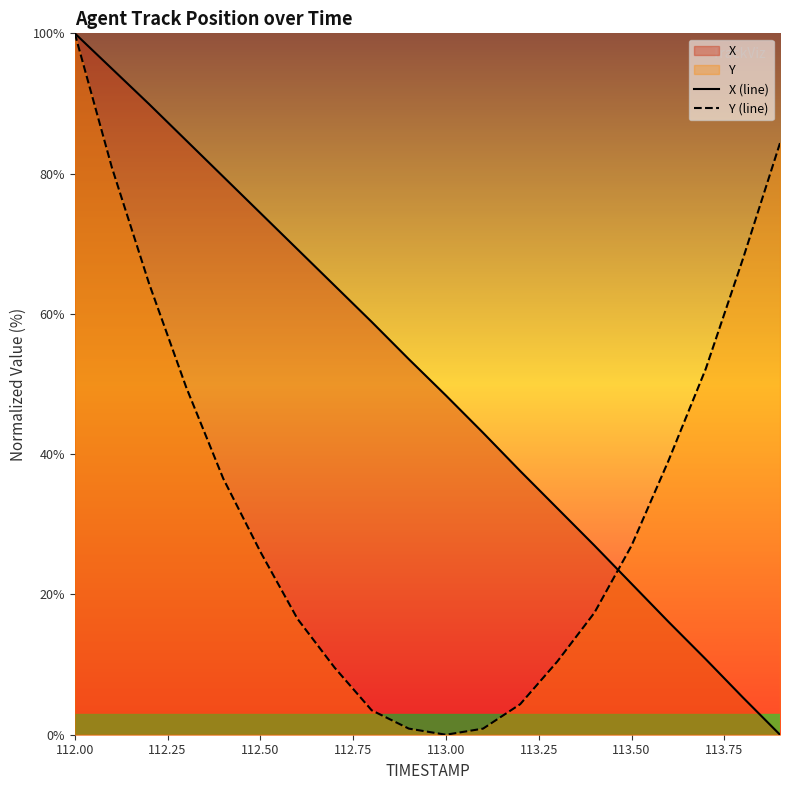

Which label corresponds to the largest value in the chart?

112.00